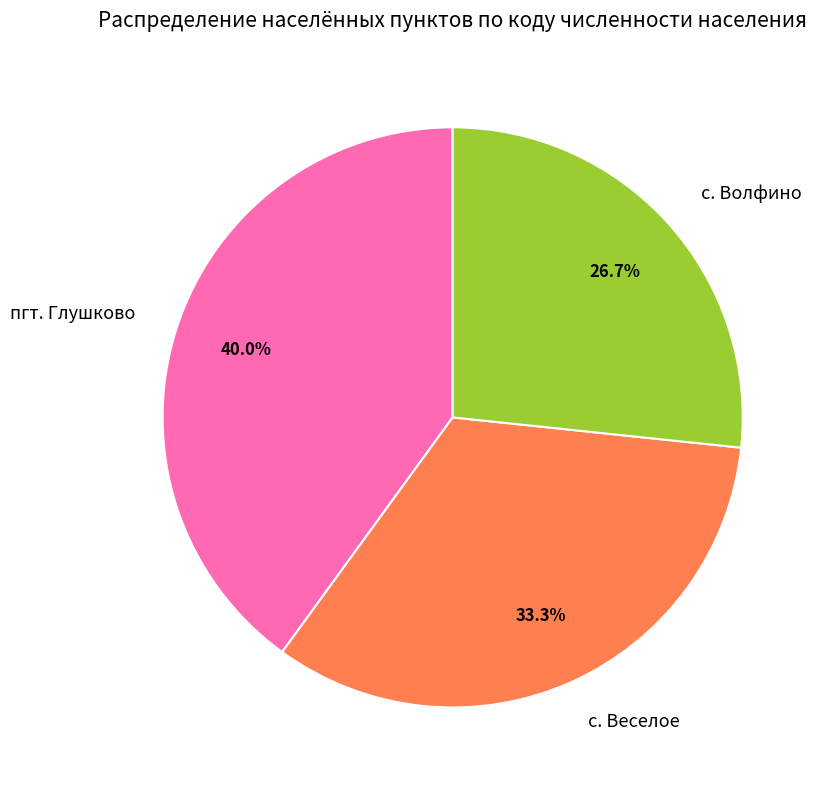

Rank the categories by value from highest to lowest.

пгт. Глушково, с. Веселое, с. Волфино